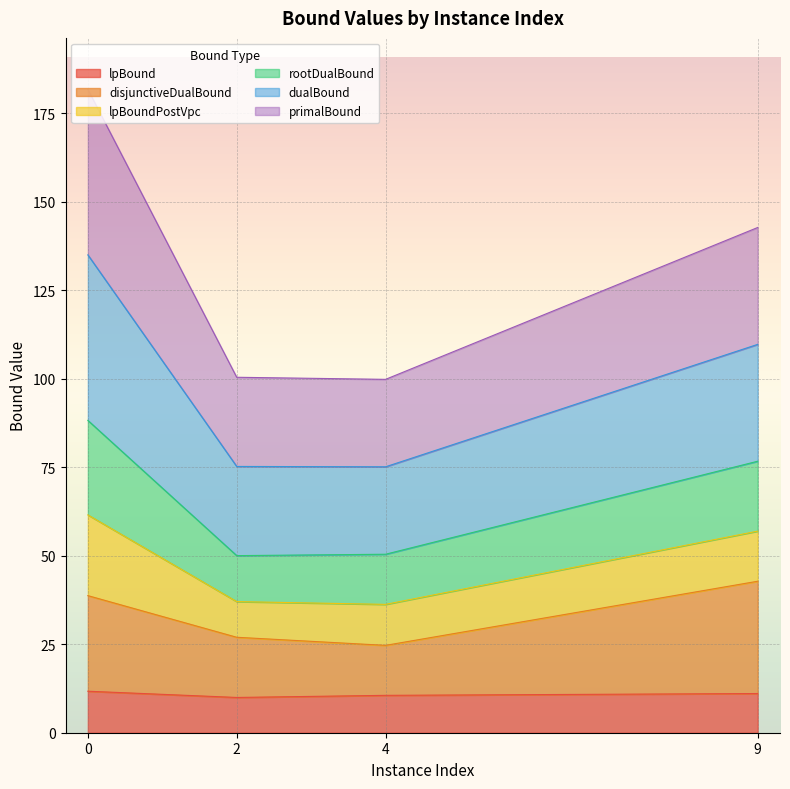

What is the minimum value shown in the chart?

10.0